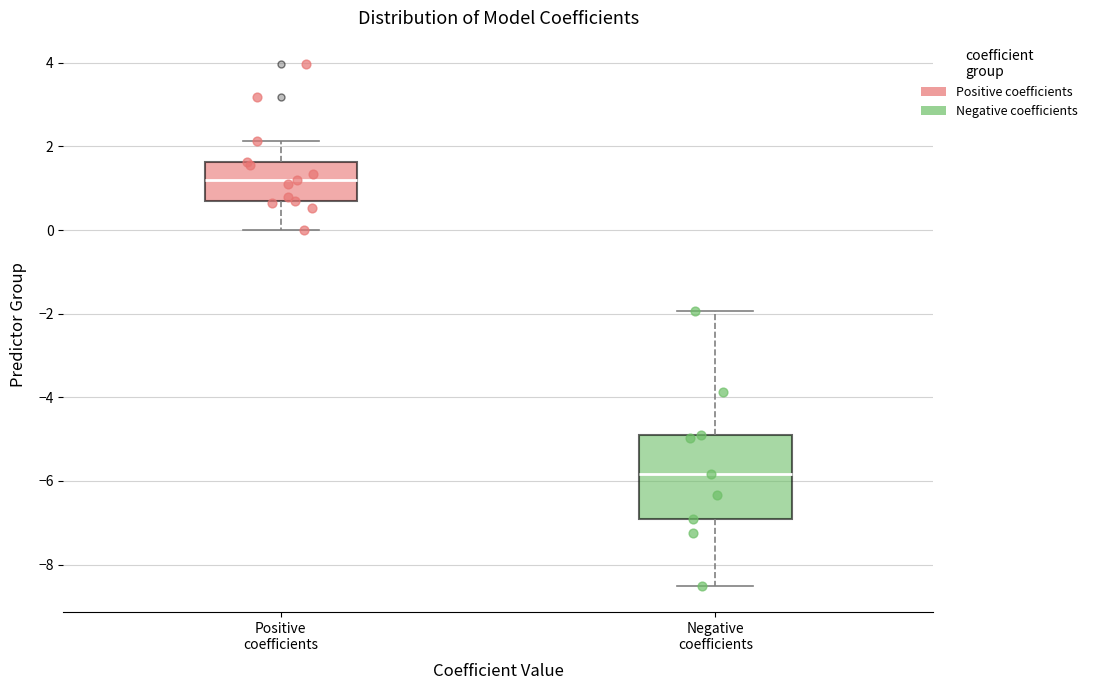

Which box is the tallest, from its lower edge to its upper edge?

Negative coefficients